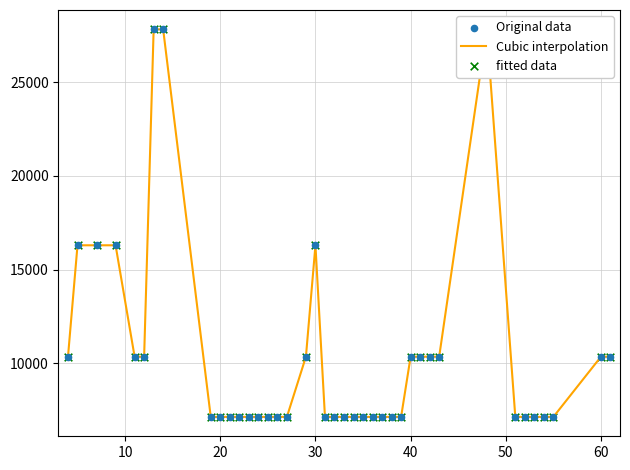

Which series reaches the maximum Y coordinate?

Cubic interpolation